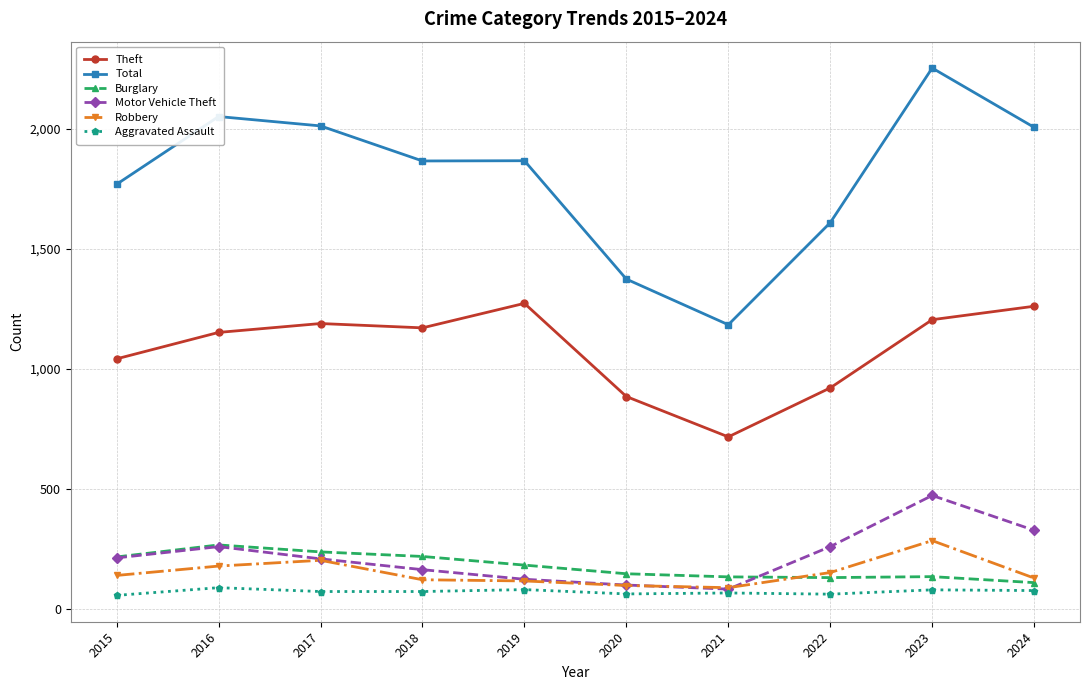

Count the number of categories in the chart.

10